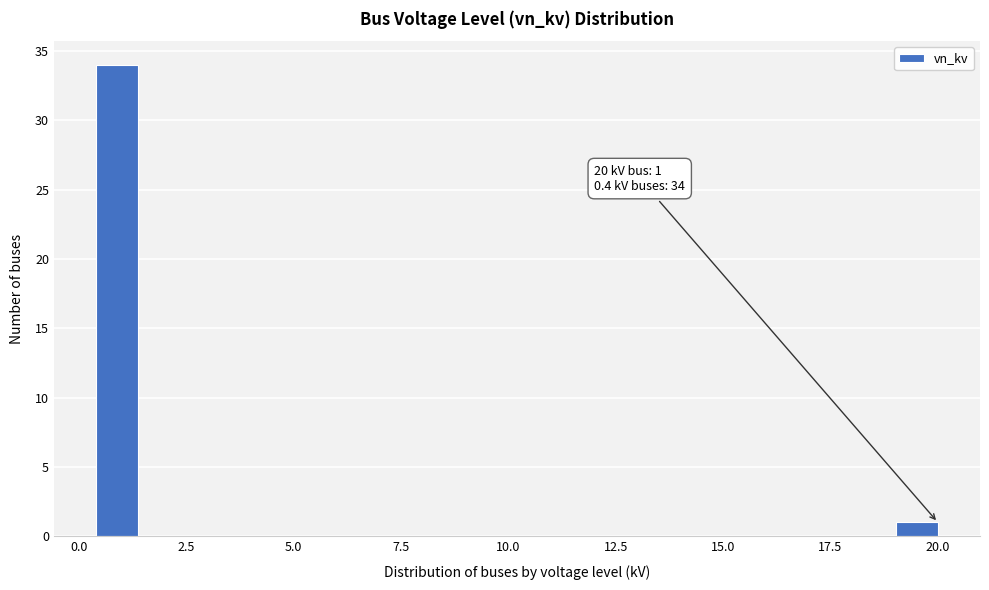

Read against the x-axis, roughly where is the centre of the tallest bar?

1.0